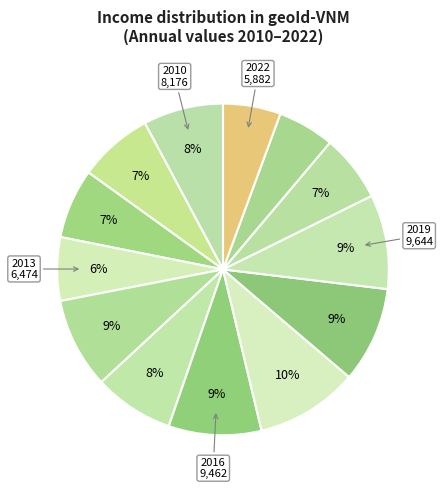

How many slices are in this pie chart?

13